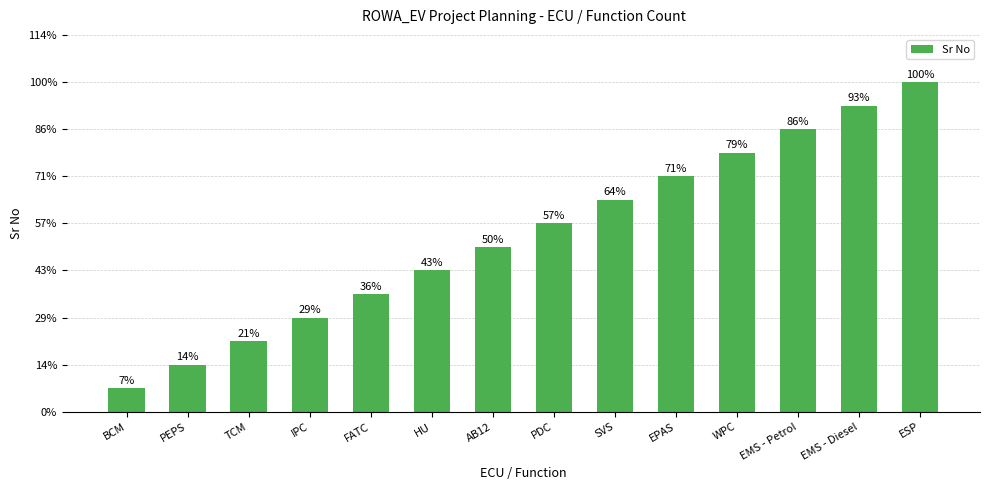

Does the chart contain any negative values?

No